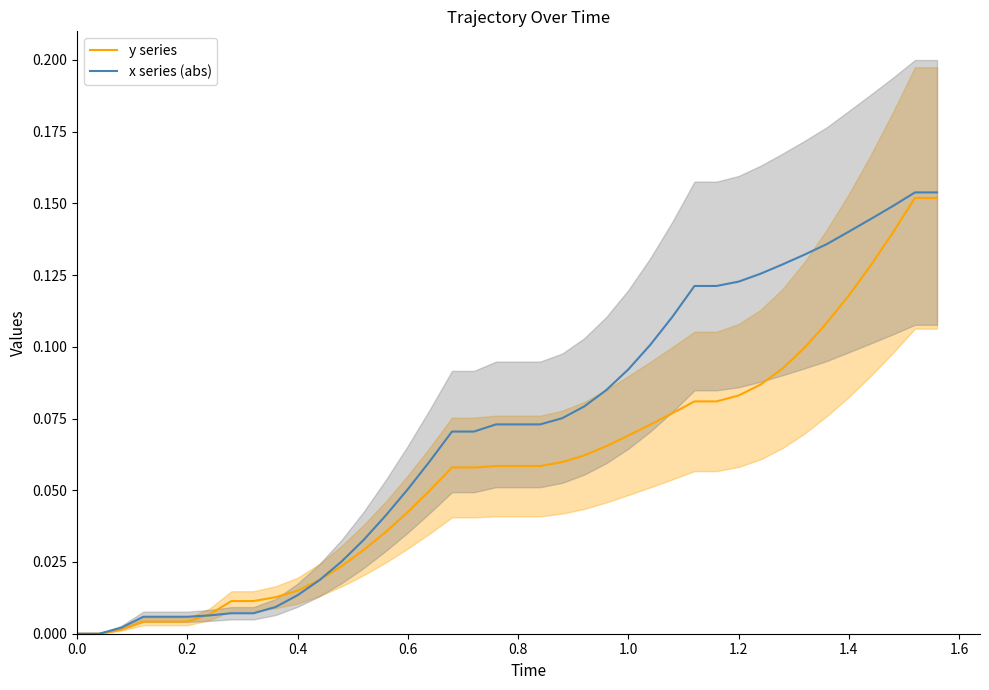

Read the x series (abs) value at 1.4.

0.1